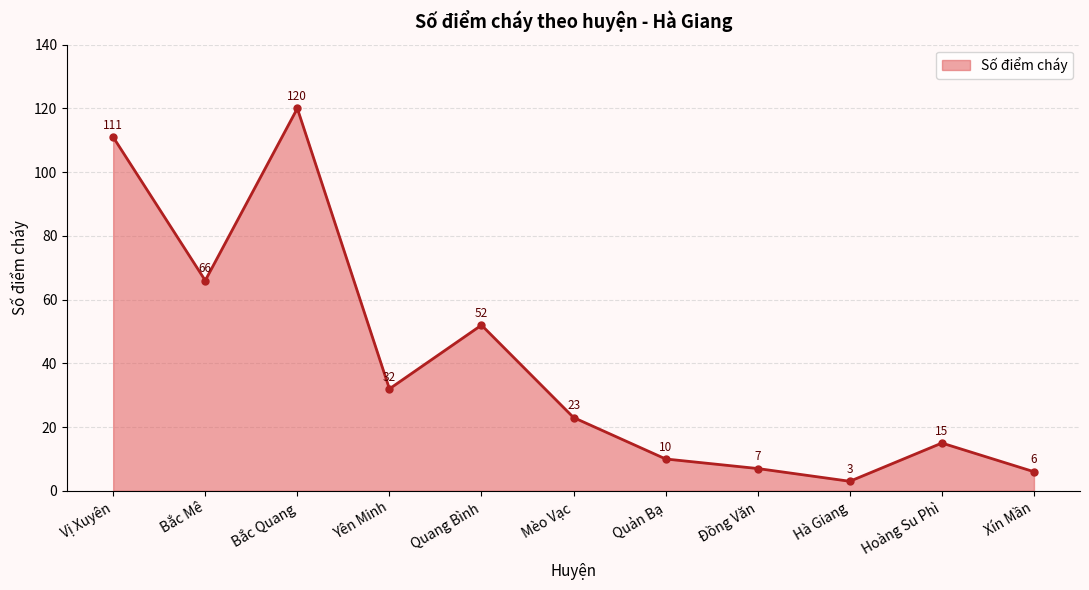

Which label corresponds to the smallest value in the chart?

Hà Giang